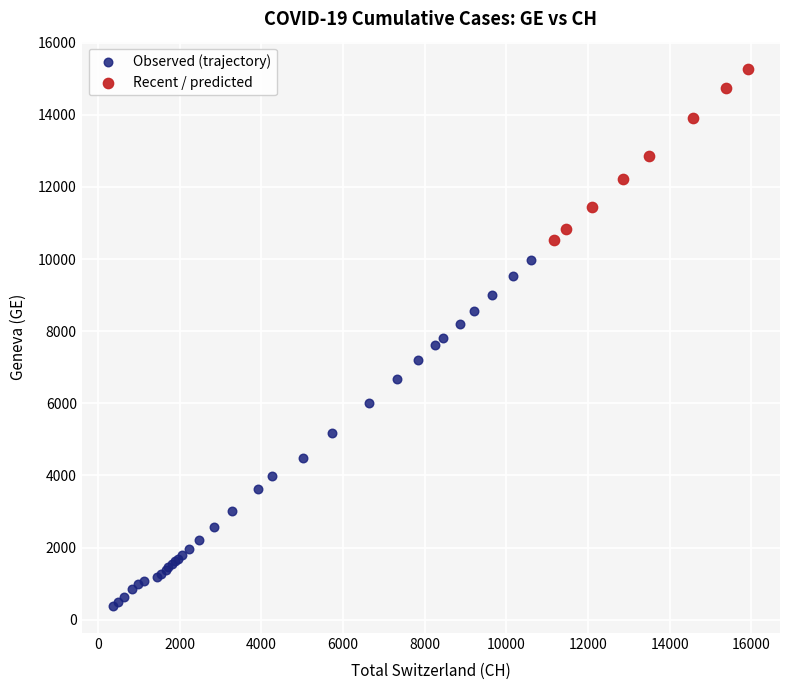

Which series reaches the maximum Y coordinate?

Recent / predicted